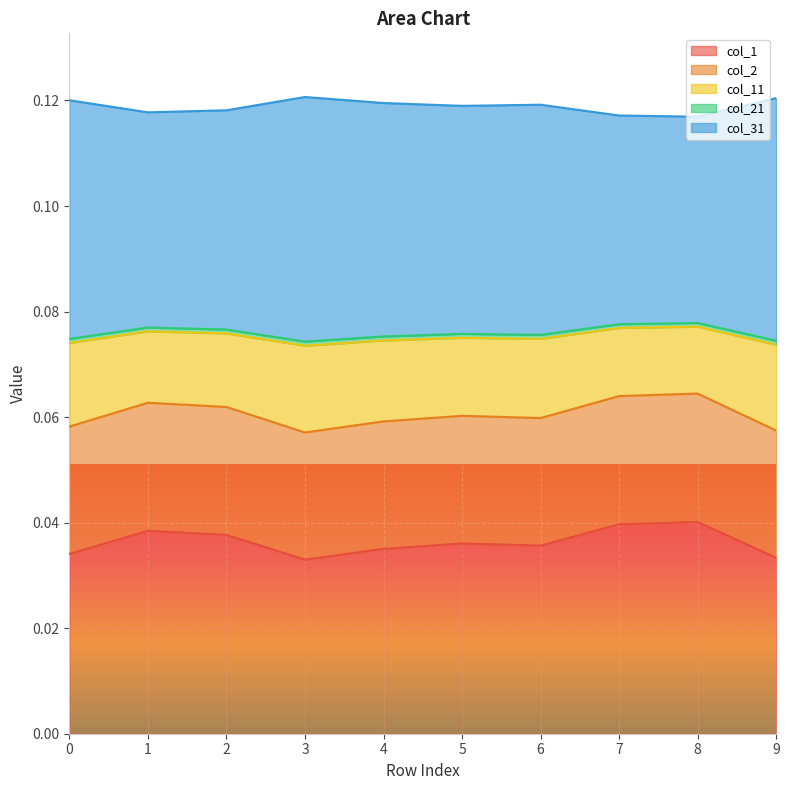

What value does the col_21 series have at 4?

0.1